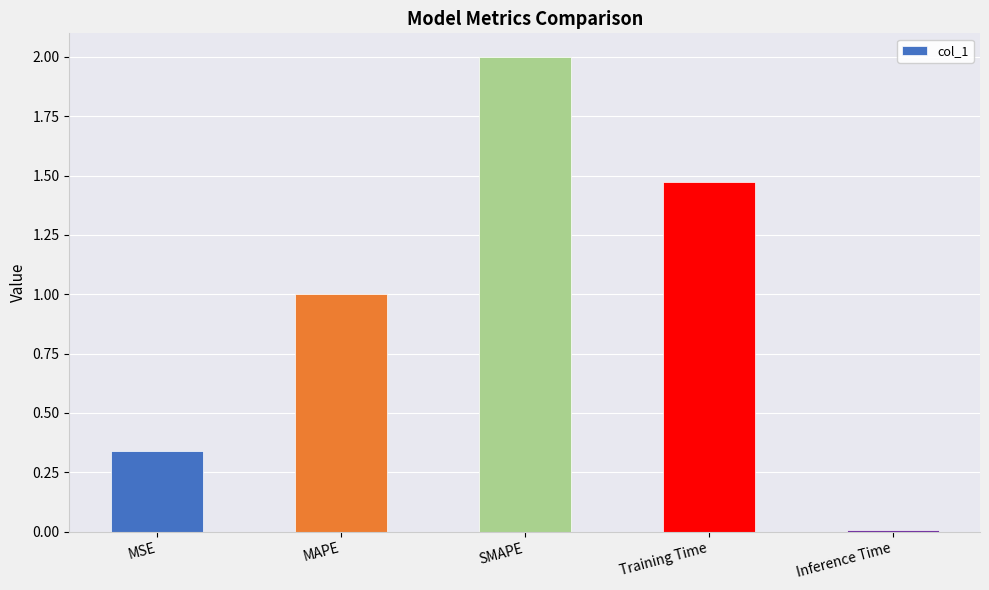

Which label corresponds to the smallest value in the chart?

Inference Time